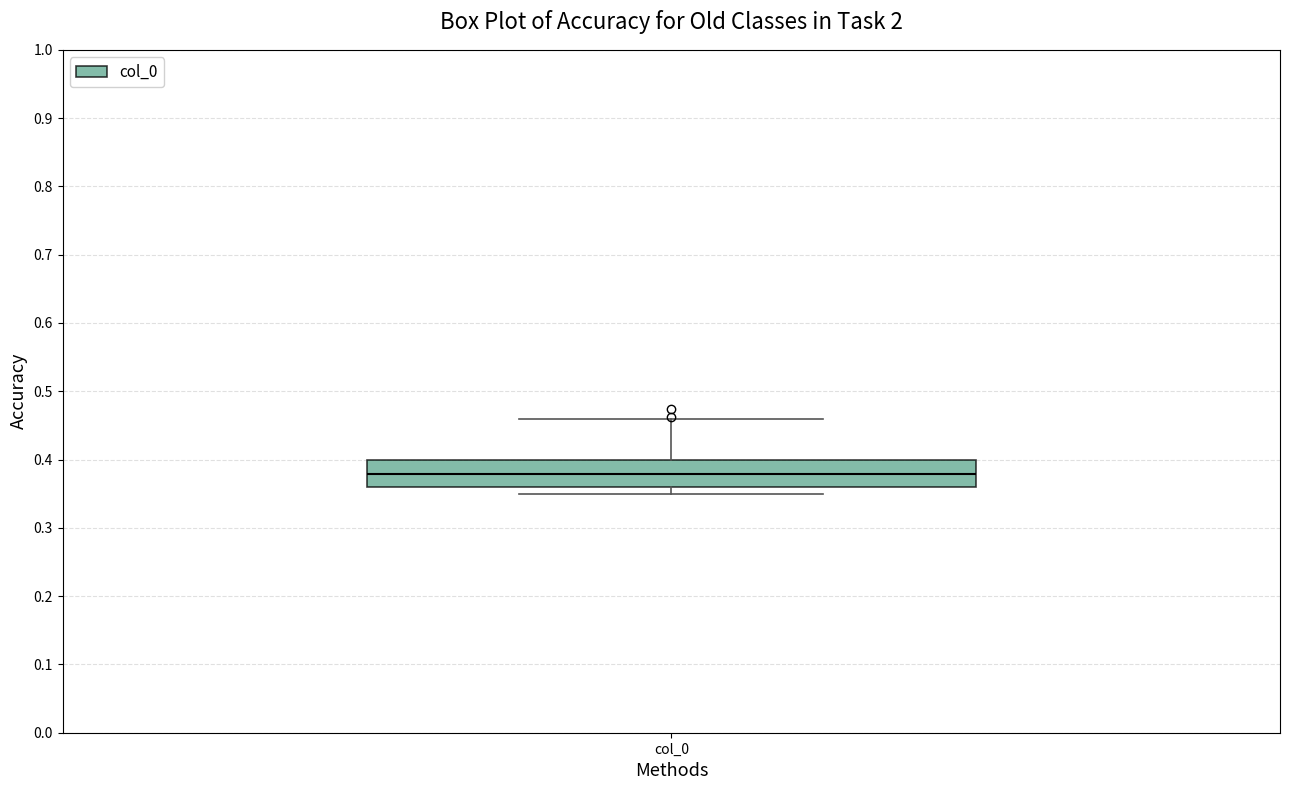

Transcribe this box plot: give where the median line is, the range the box spans, and where the two whiskers end, as read against the y-axis. The values are not printed on the chart, so give them approximately, as read against the axis.

median 0.38, box 0.36 to 0.40, whiskers 0.35 to 0.46